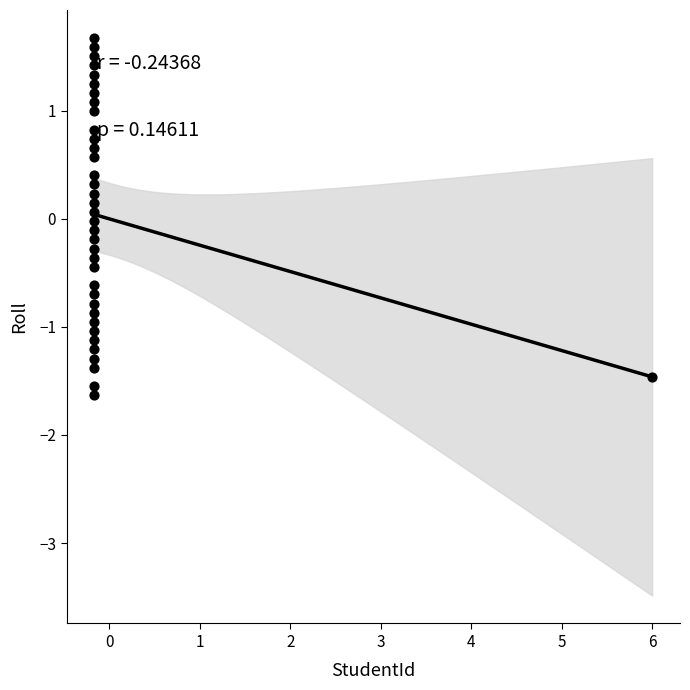

What is the range of Y values (max minus min)?

3.3